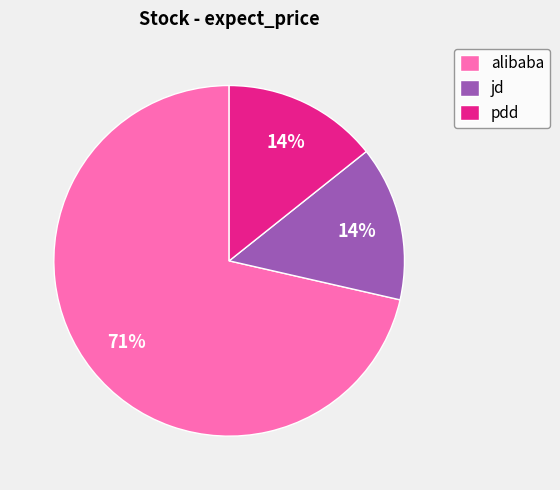

Between pdd and alibaba, which is larger?

alibaba